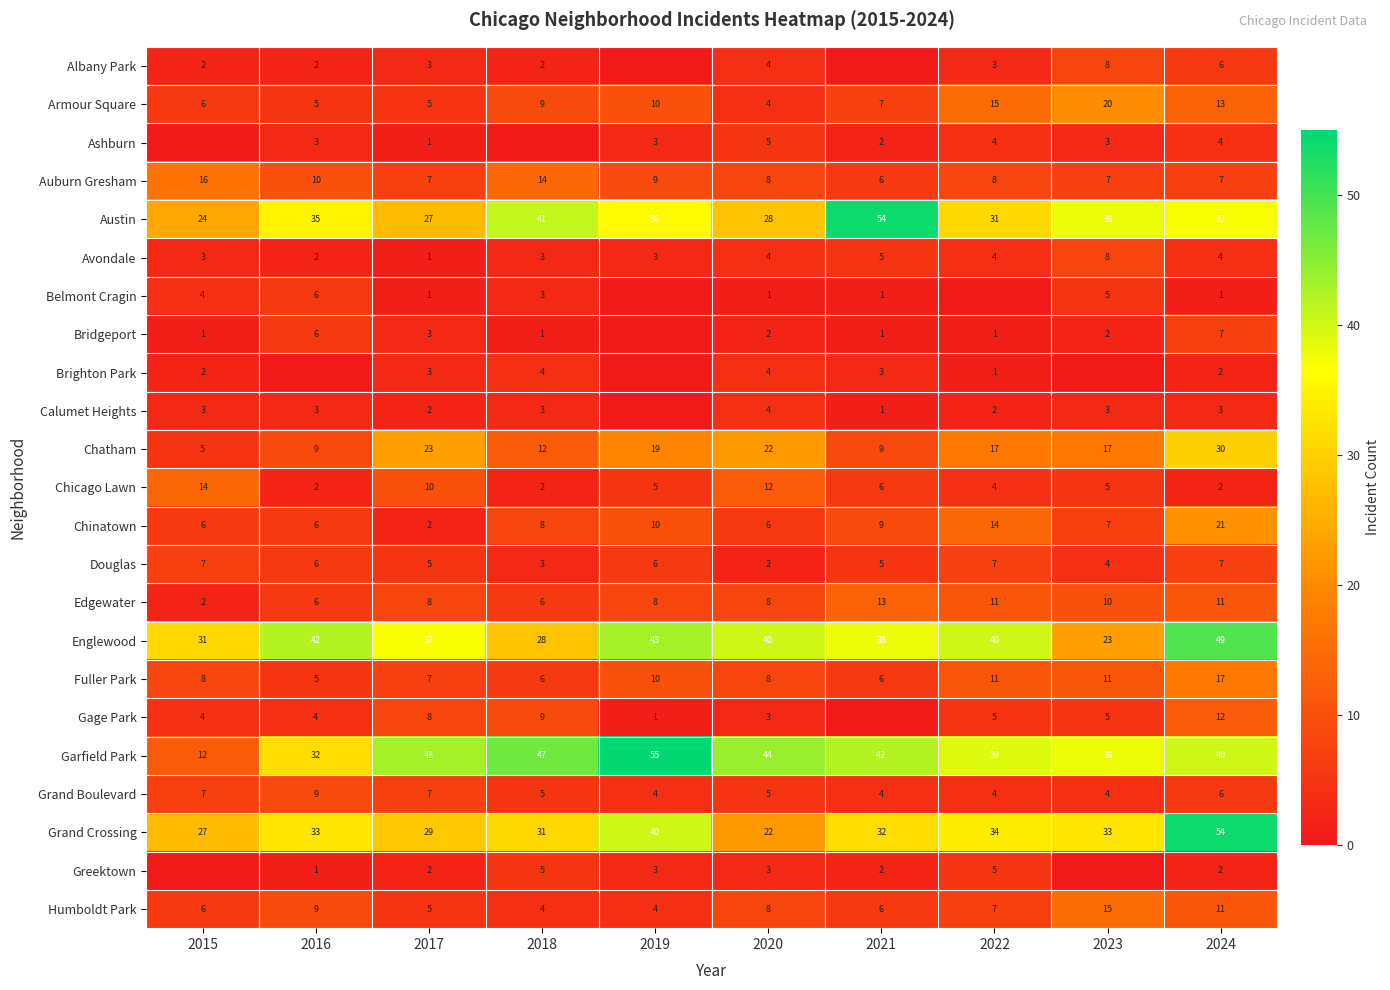

What is the spread (max minus min) of values at 2017?

42